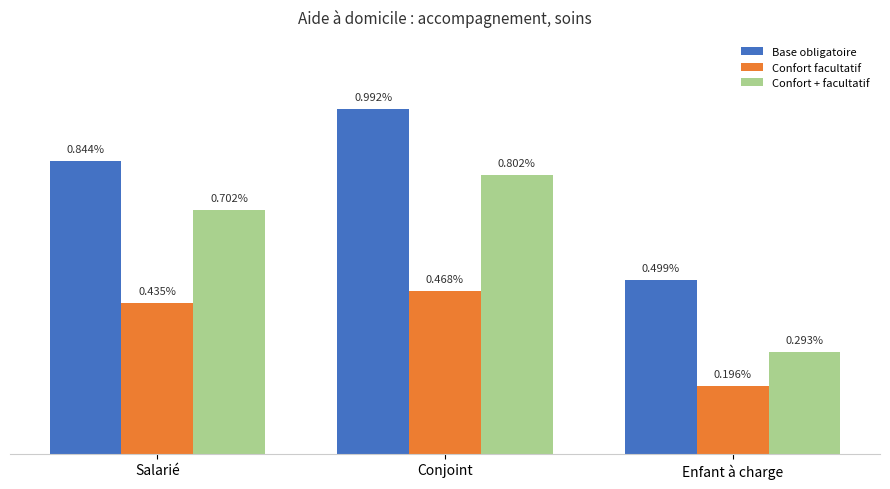

At which category is the sum across all series the highest?

Conjoint